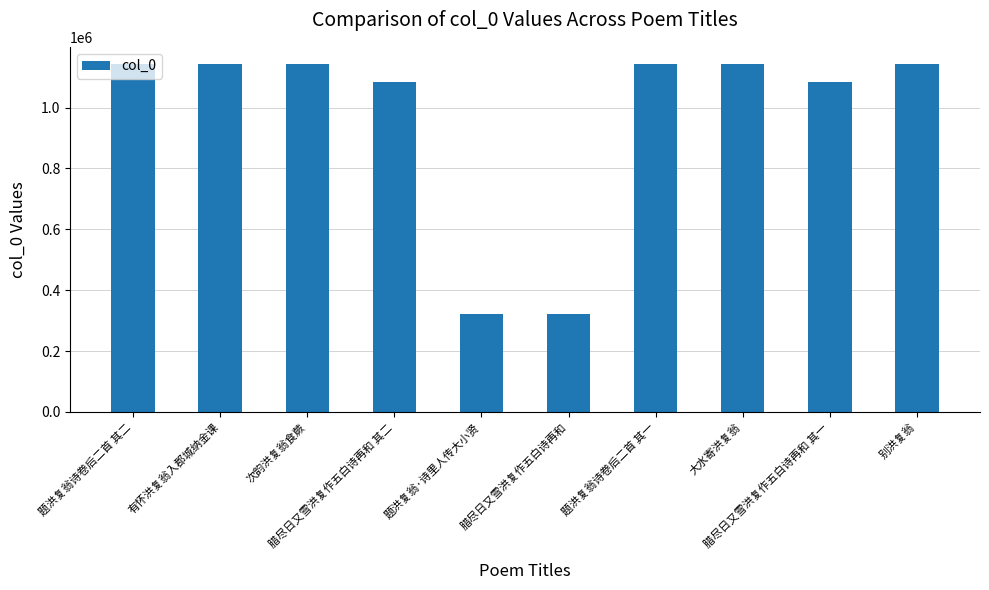

What is the average value?

967026